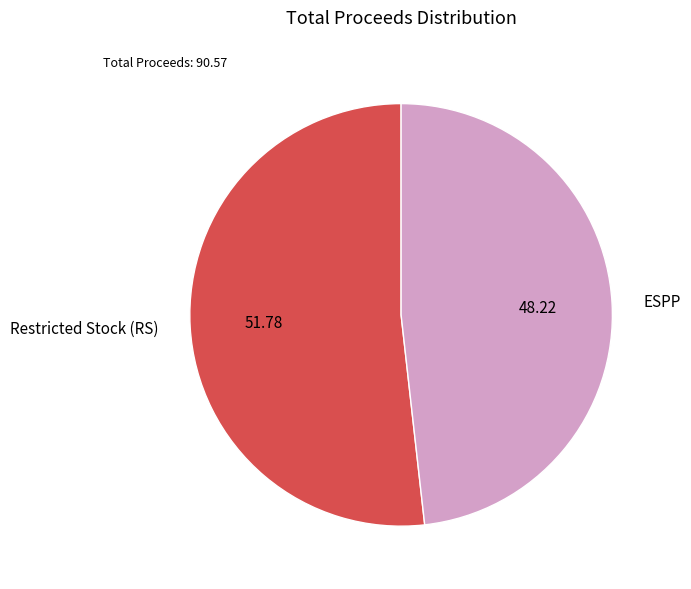

The Restricted Stock (RS) slice represents 52% of the pie. True or false?

True